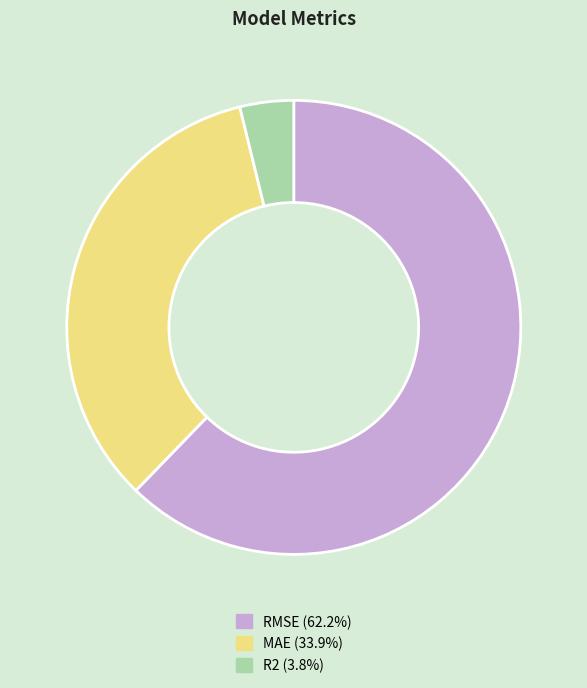

Between RMSE and R2, which is larger?

RMSE